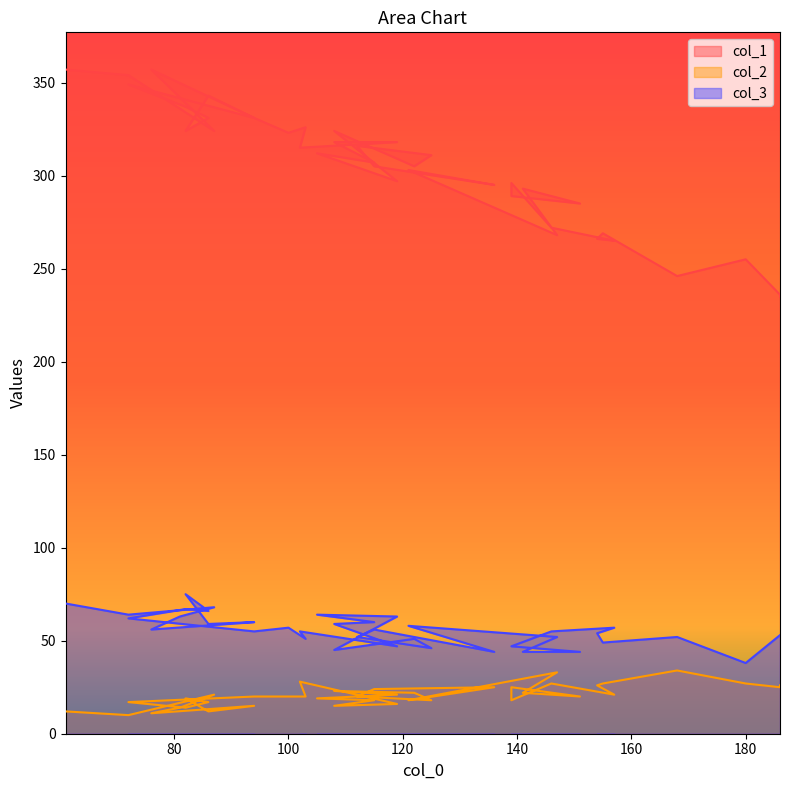

What are all the series names shown in the legend?

col_1, col_2, col_3